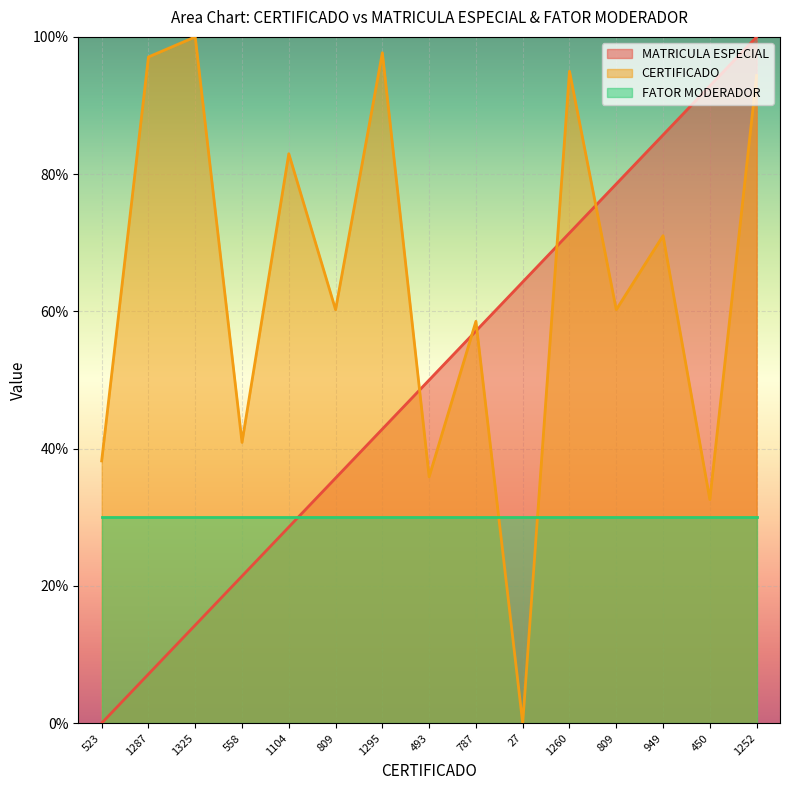

How many interior local valleys does the CERTIFICADO series have?

6